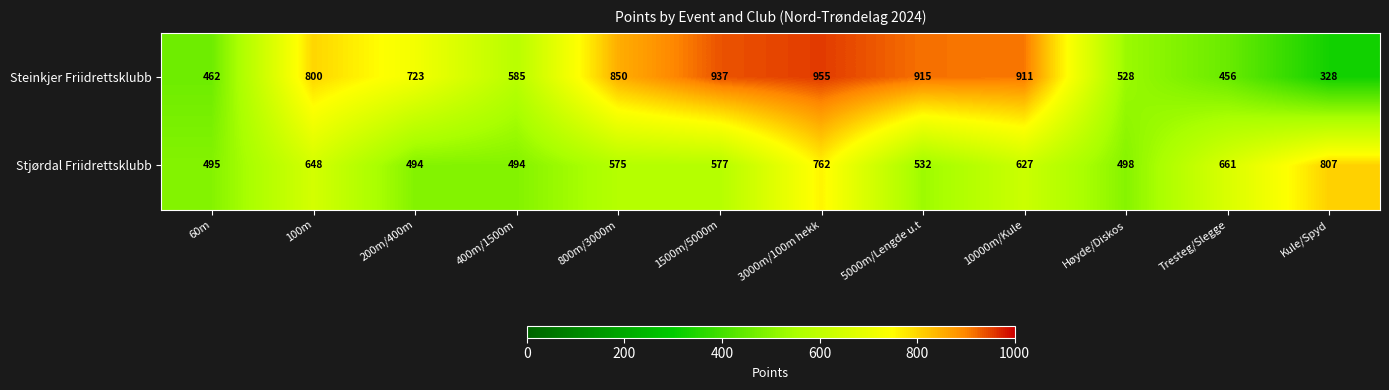

Is it true that Steinkjer Friidrettsklubb equals 328 at Kule/Spyd?

True